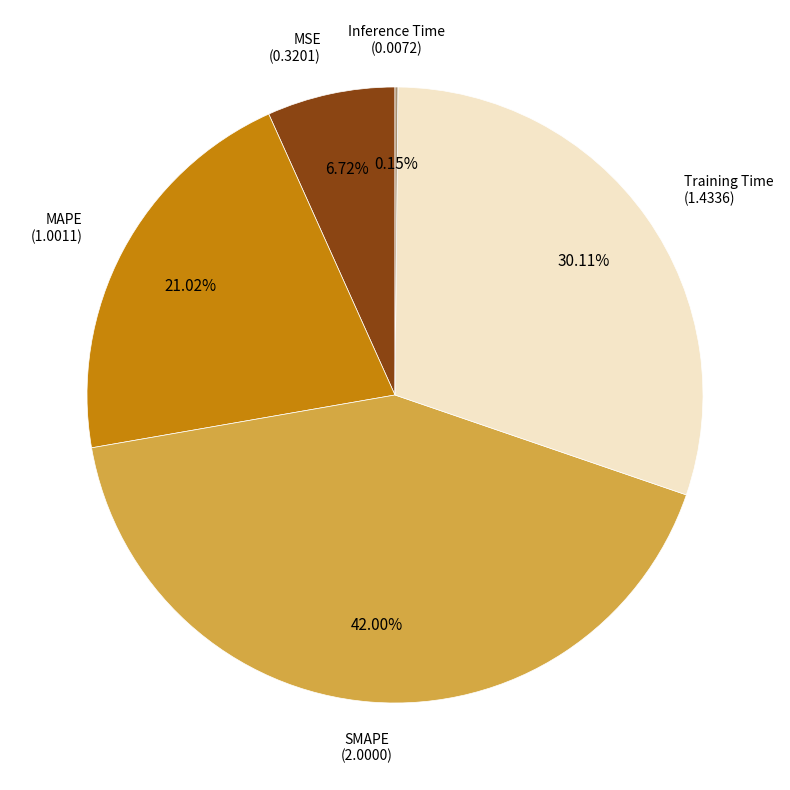

Does any single category account for the majority?

No